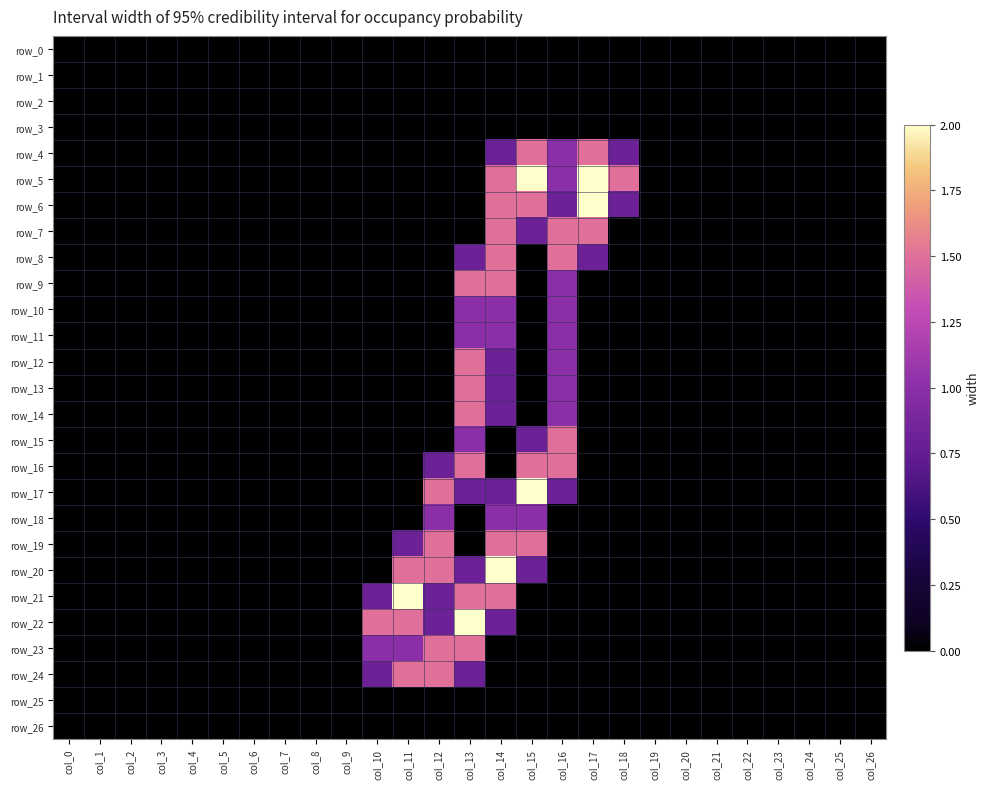

Is it true that row_21 equals 0.3 at col_13?

False